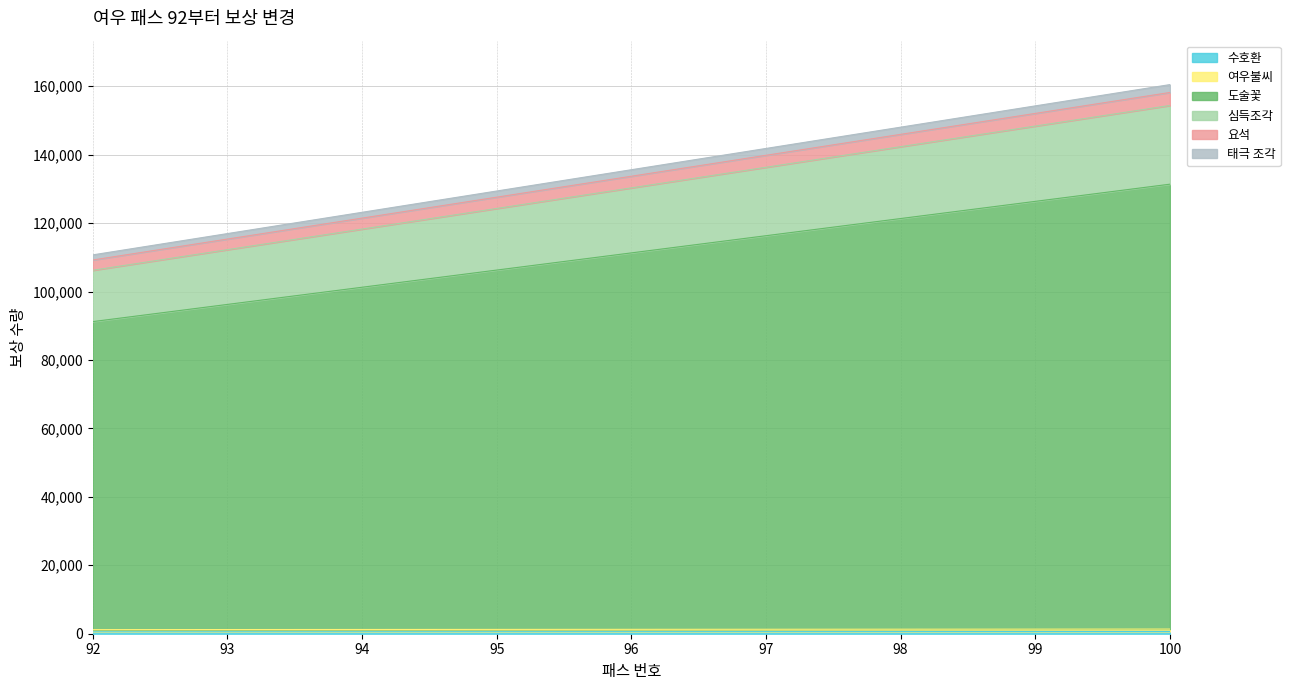

True or false: 수호환 has more than 2 points higher than both neighbors.

False